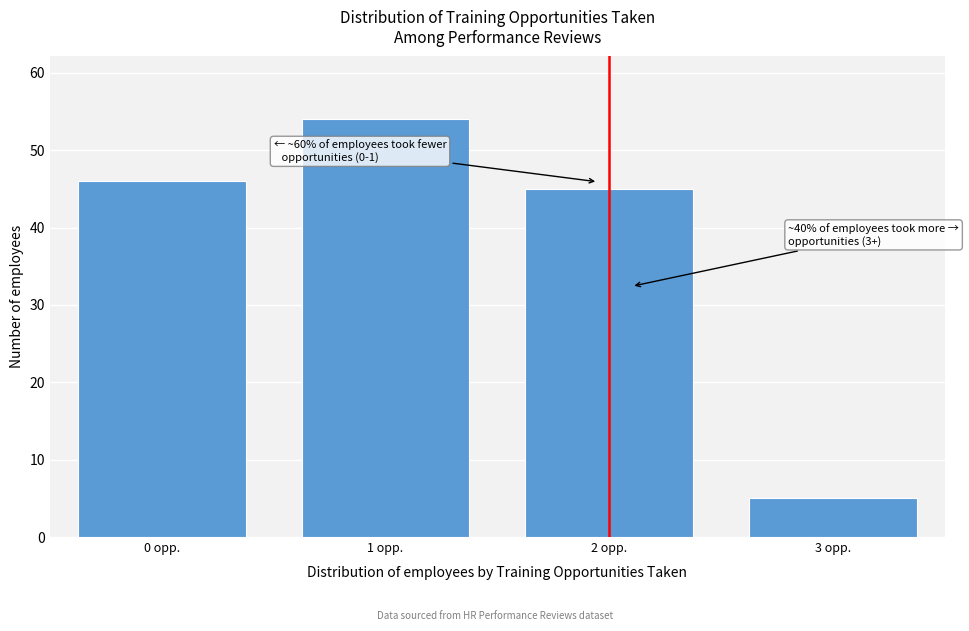

Reading right to left, list all the values displayed in this chart.

5	45	54	46